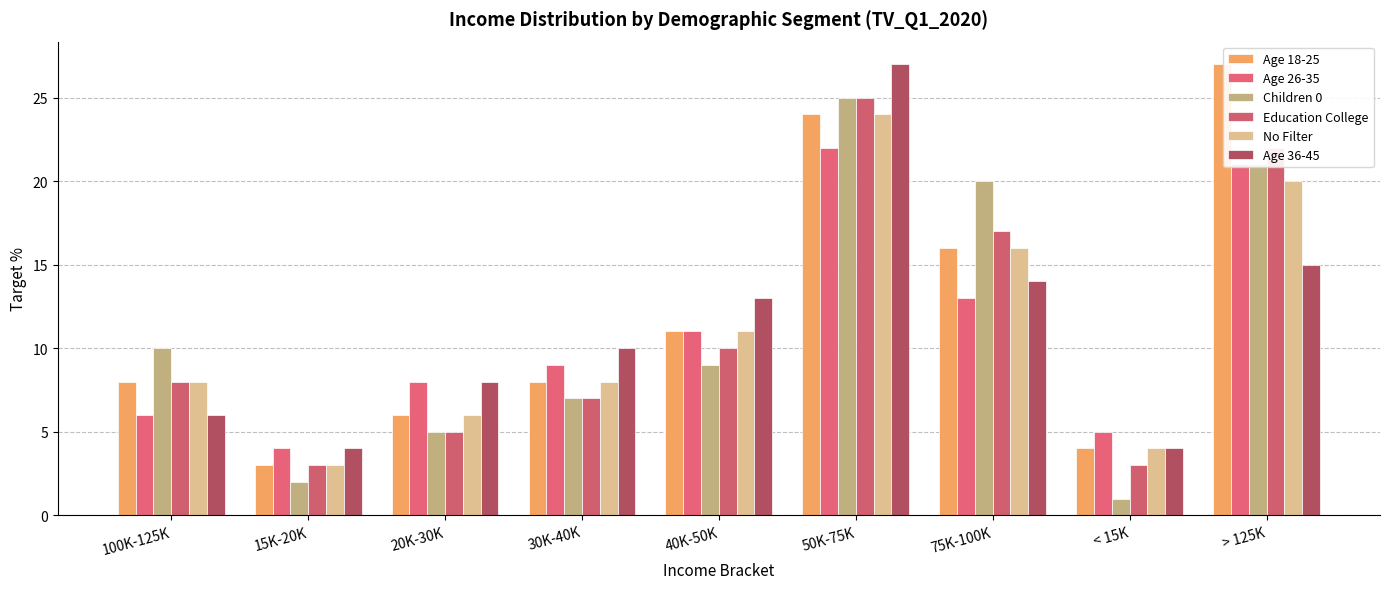

What are all the series names shown in the legend?

Age 18-25, Age 26-35, Children 0, Education College, No Filter, Age 36-45